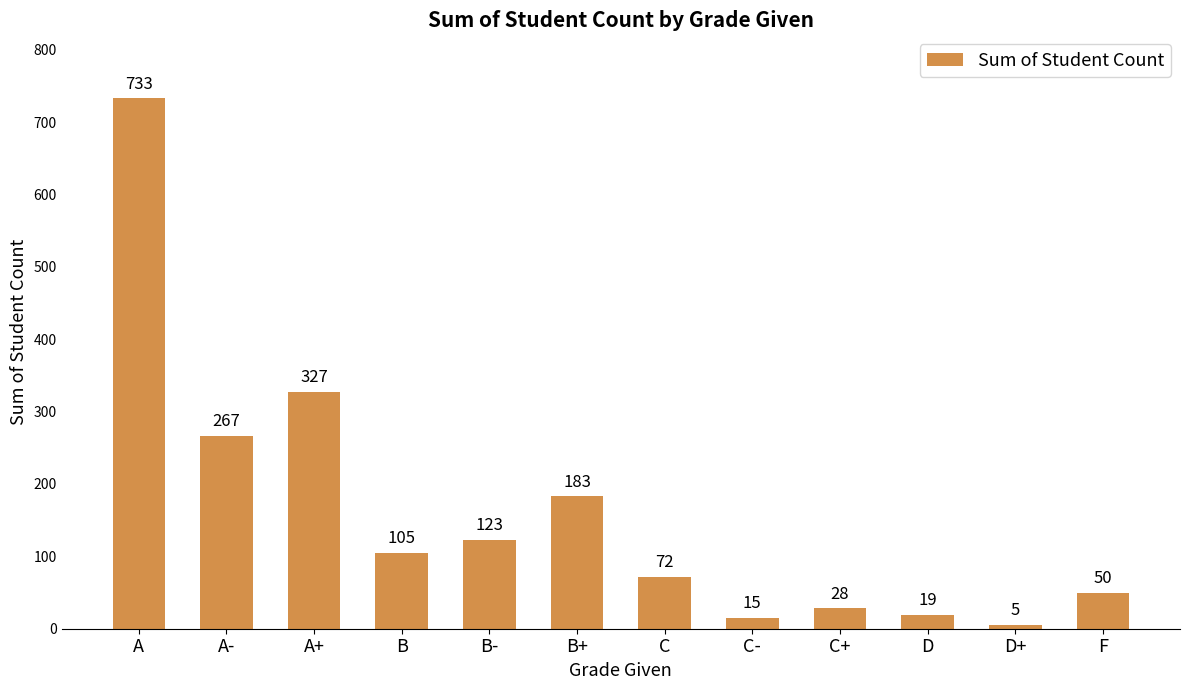

Does the chart contain stacked bars?

No